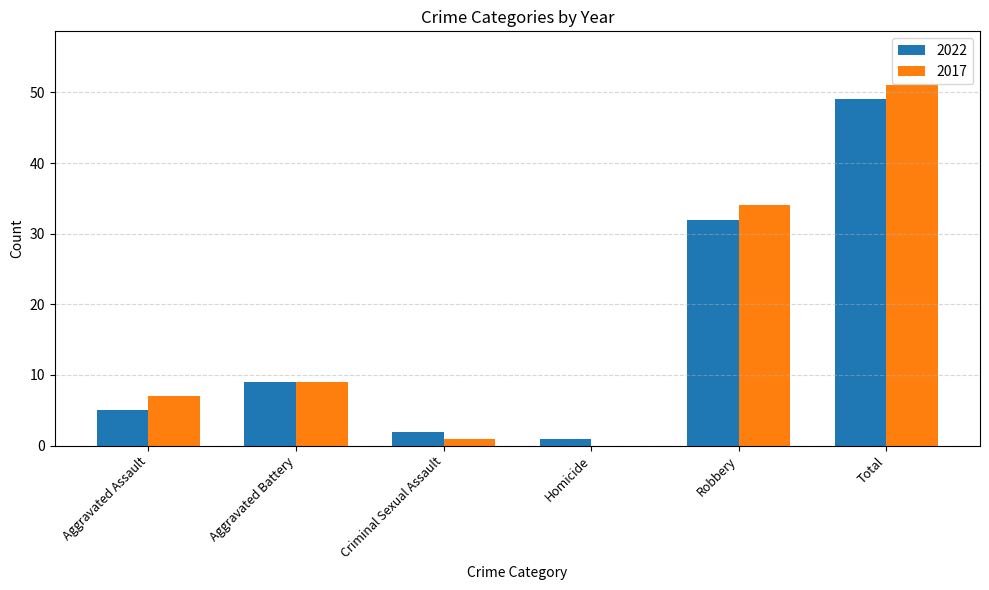

At which label is 2017 closest to 25?

Robbery